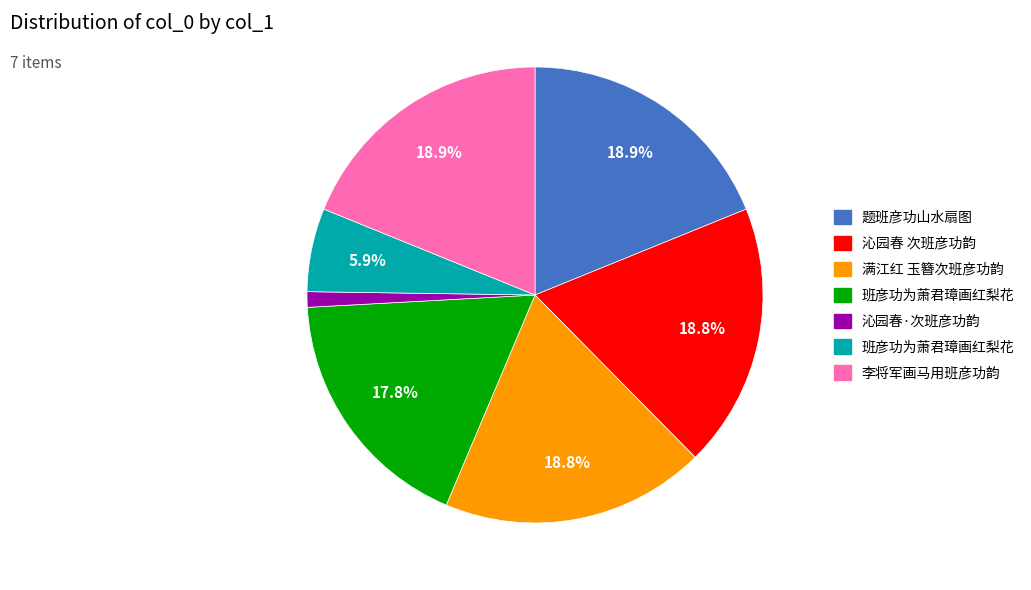

Does any single category account for the majority?

No